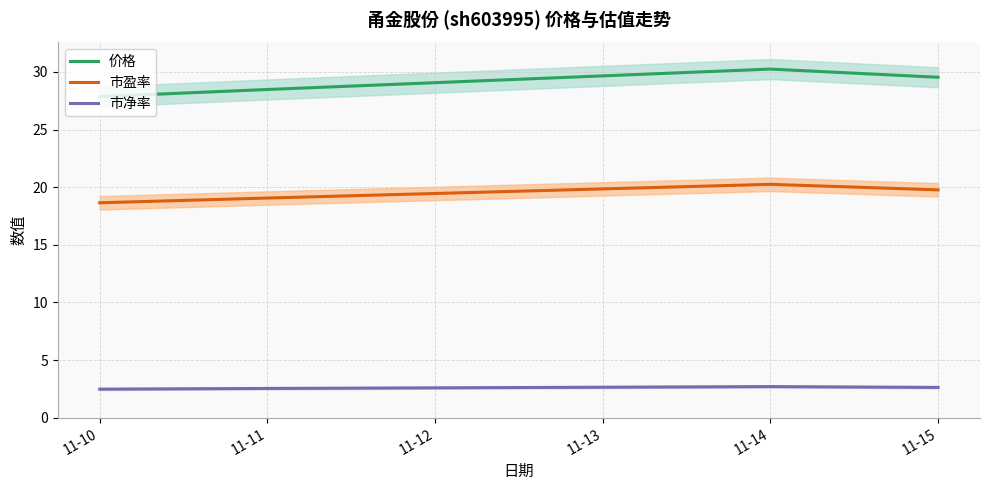

Is the value of 价格 at 11-11 greater than the value of 市净率 at 11-10?

Yes